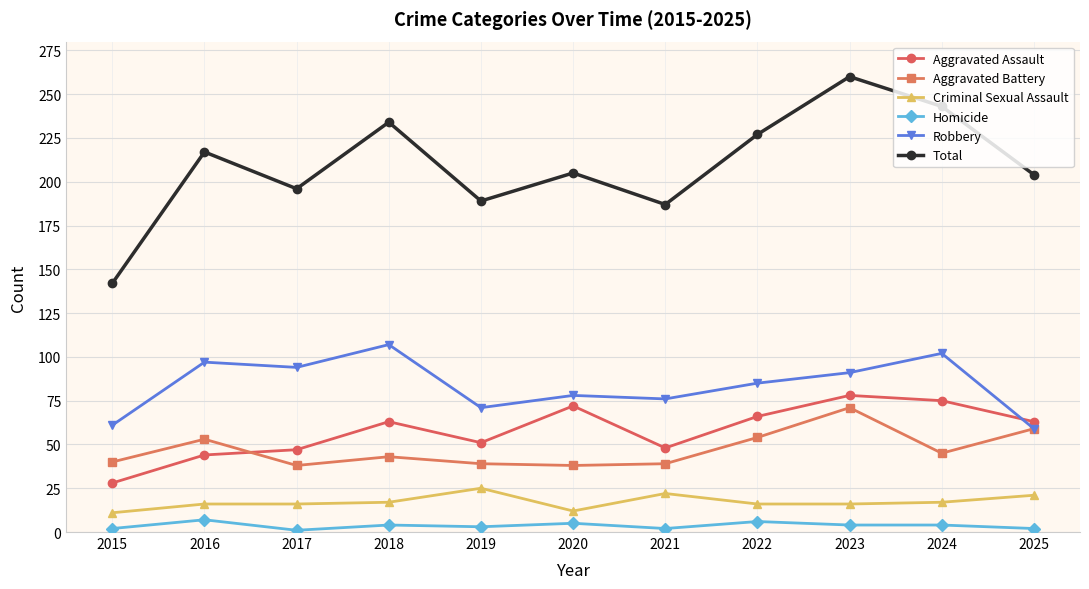

True or false: Aggravated Assault has a value of 78 at 2023.

True